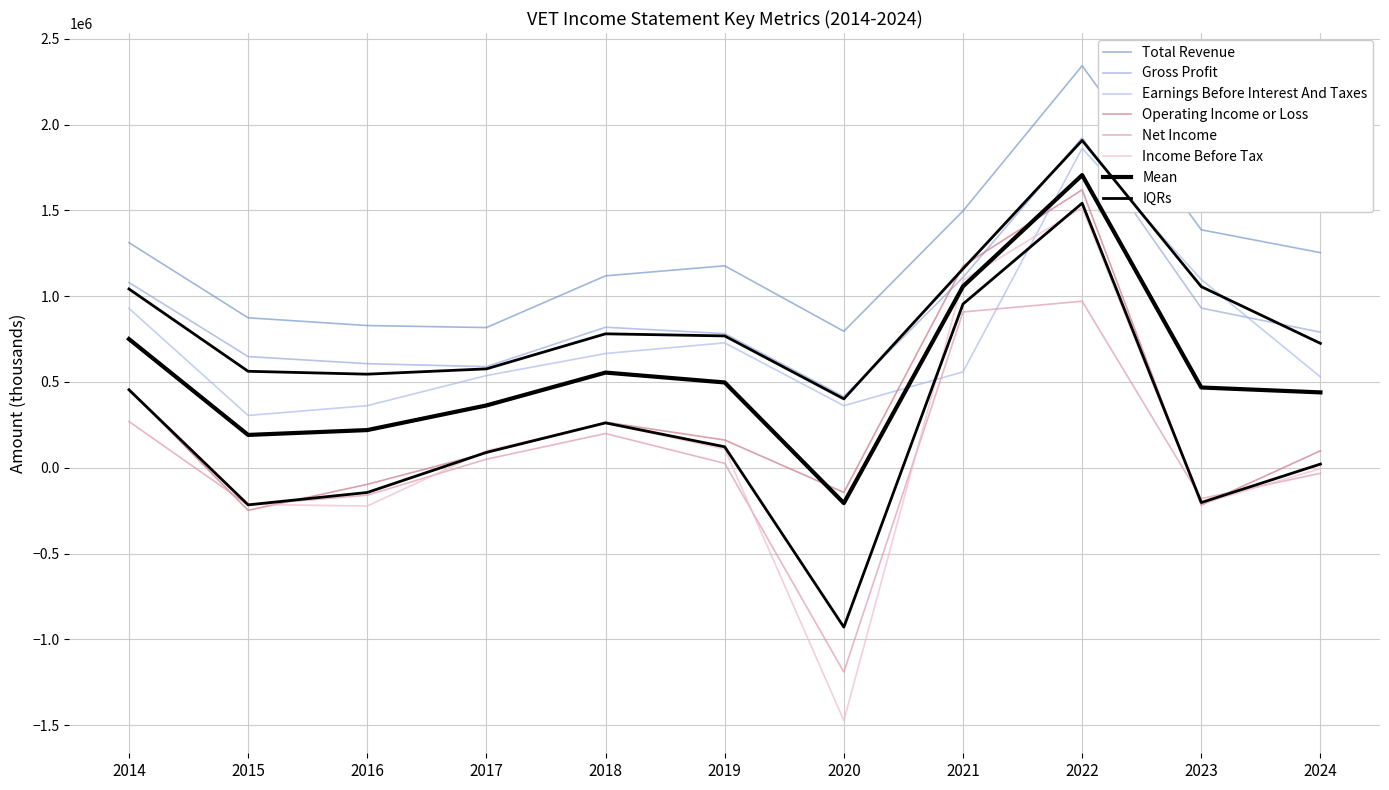

Between 2017 and 2024, which series saw the biggest shift?

Total Revenue